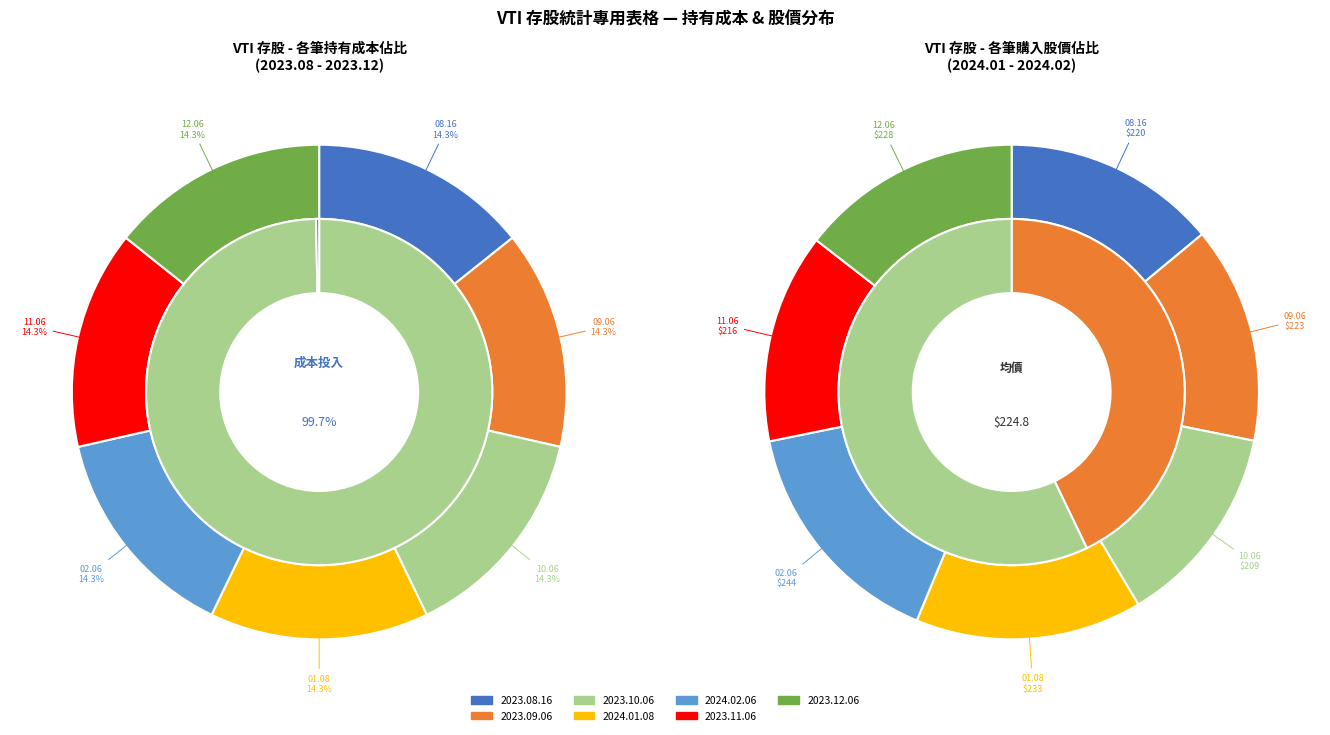

Rank the categories by value from lowest to highest.

2023.08.16, 2023.09.06, 2023.10.06, 2024.02.06, 2023.11.06, 2023.12.06, 2024.01.08